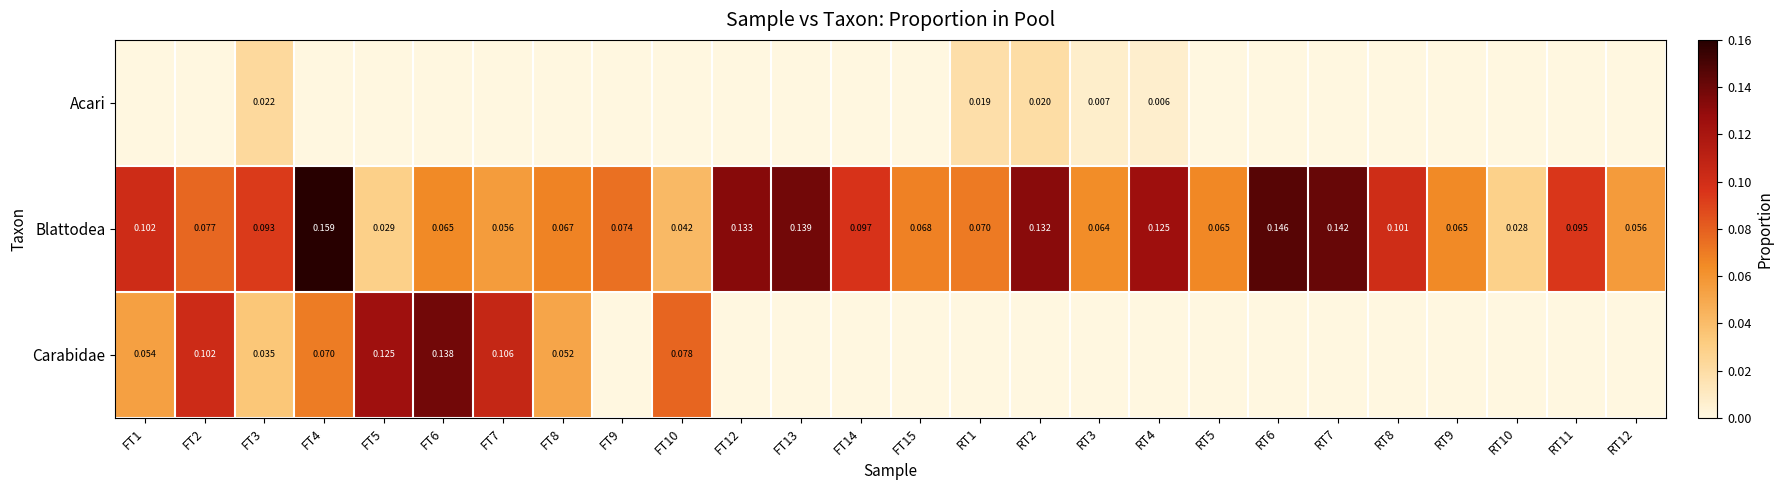

Which label corresponds to the largest value in the chart?

FT4